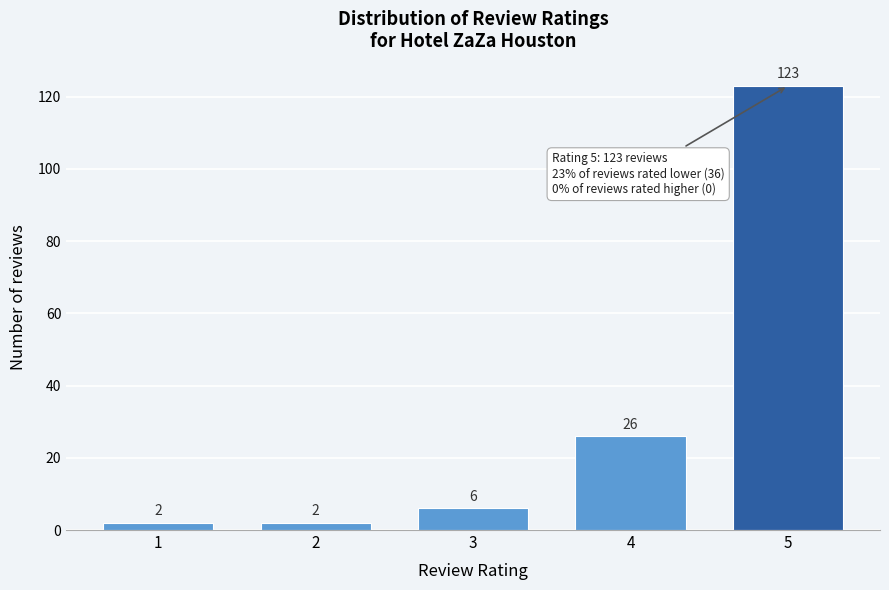

Reading left to right, what are all the values shown in this chart?

2	2	6	26	123